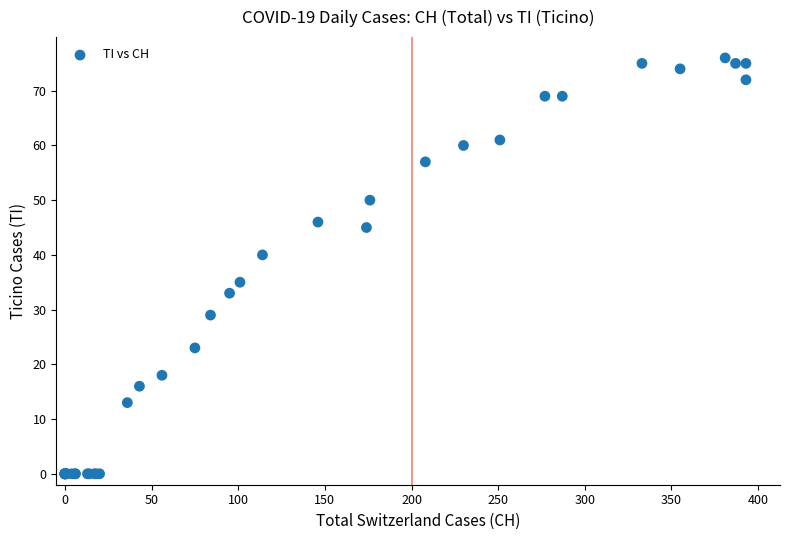

What Y value in the scatter plot is closest to 38?

40